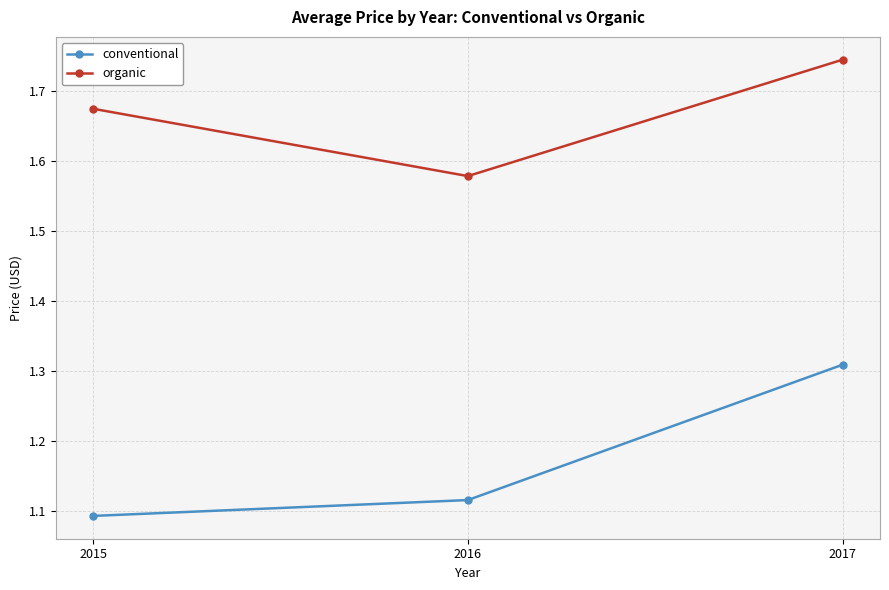

Rank the series by their maximum value, from highest to lowest.

organic, conventional